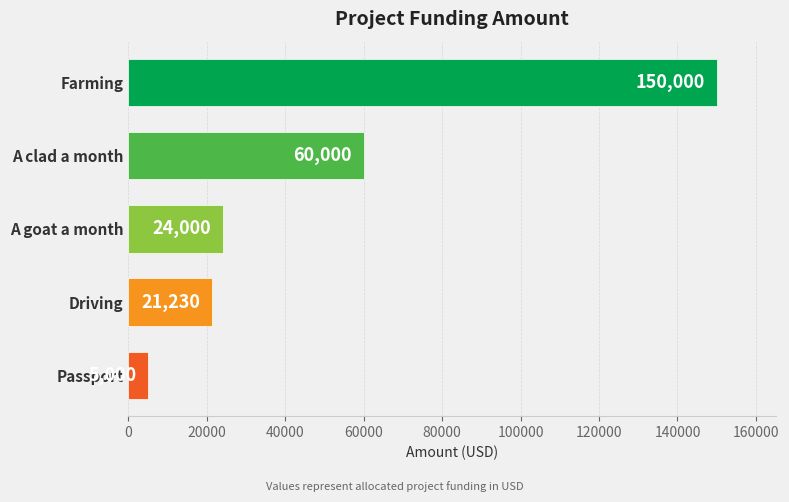

What is the difference between the maximum and minimum values?

145000